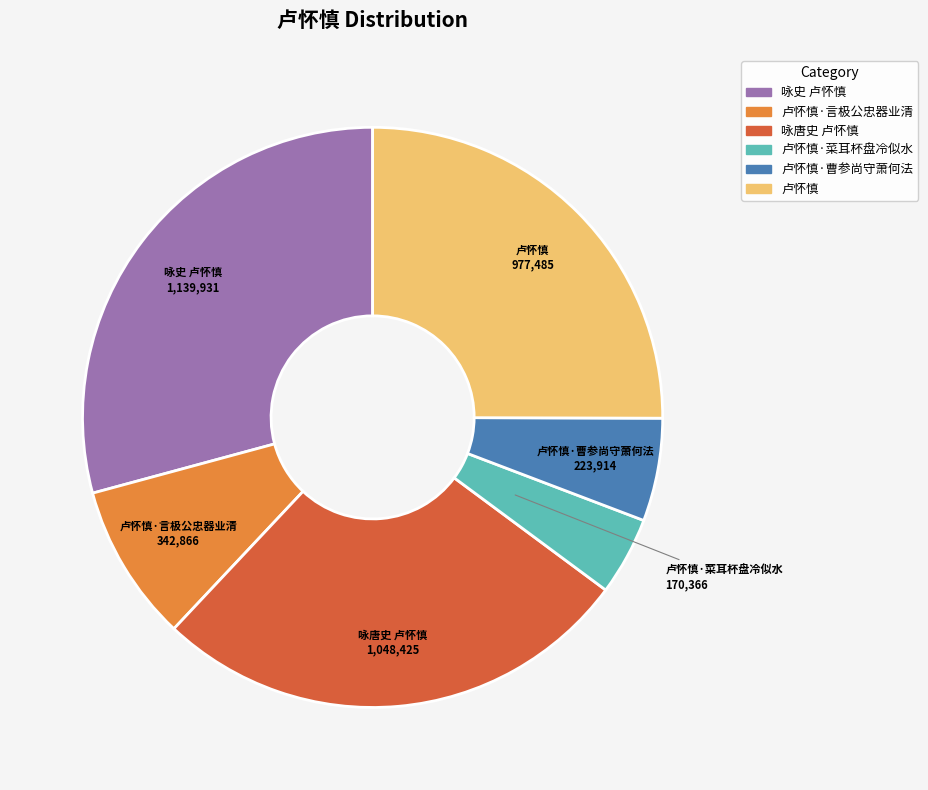

Does any single category account for the majority?

No